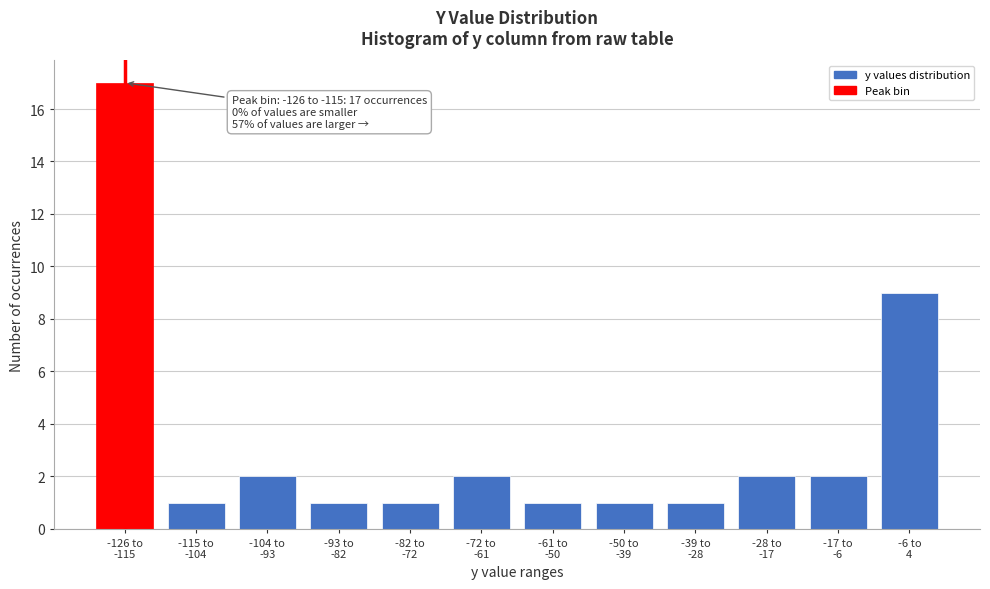

Reading right to left, extract all data points from this chart.

9	2	2	1	1	1	2	1	1	2	1	17